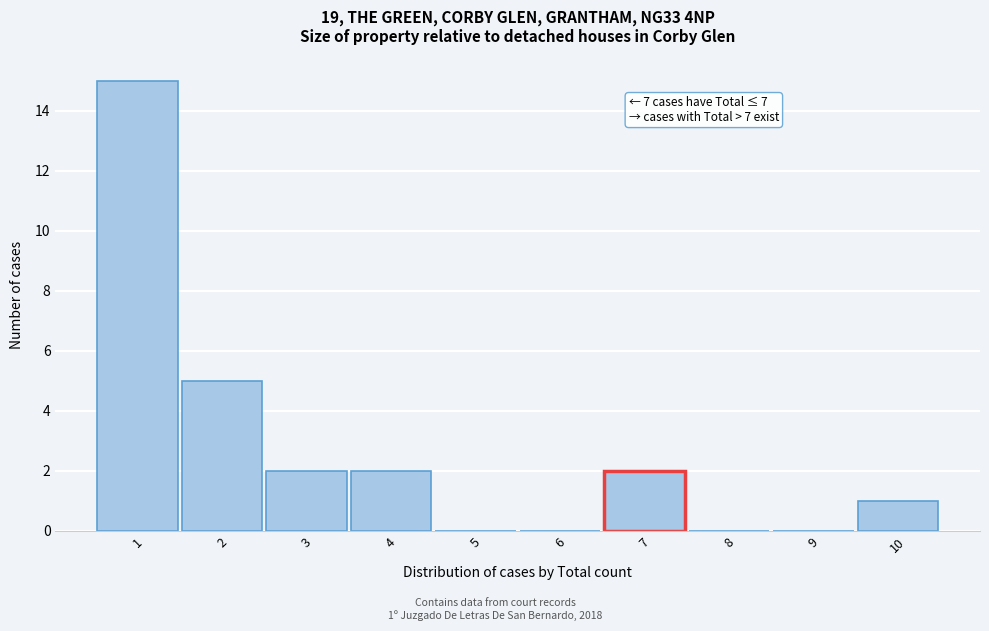

Over which range of the x-axis is the bar tallest?

0.5 to 1.5